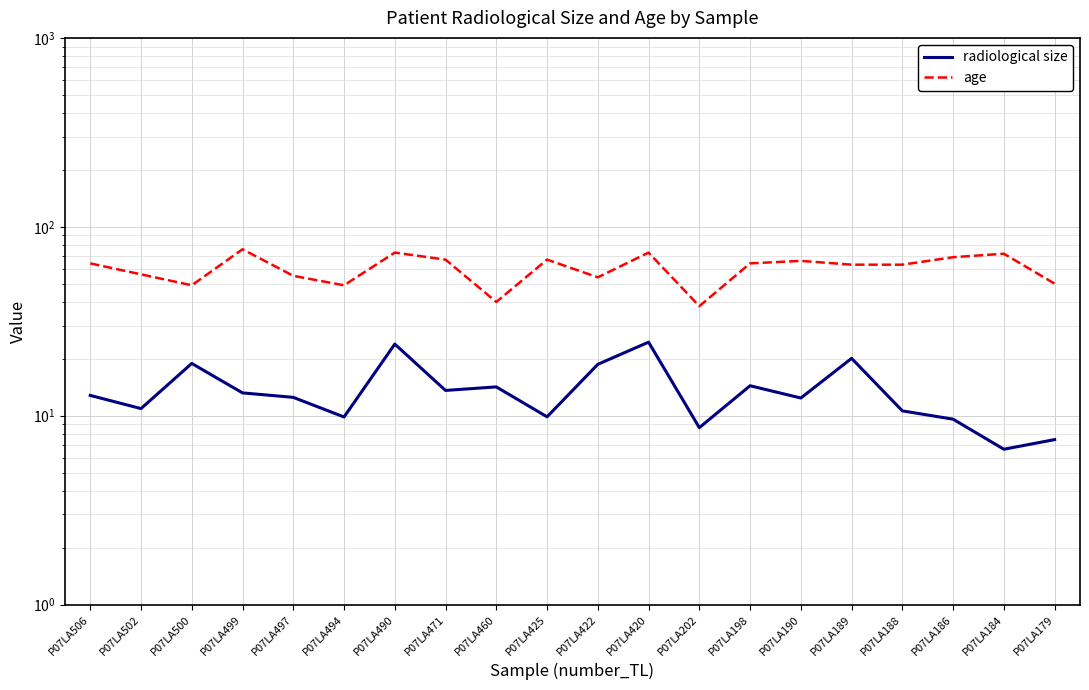

Which label corresponds to the largest value in the chart?

P07LA499